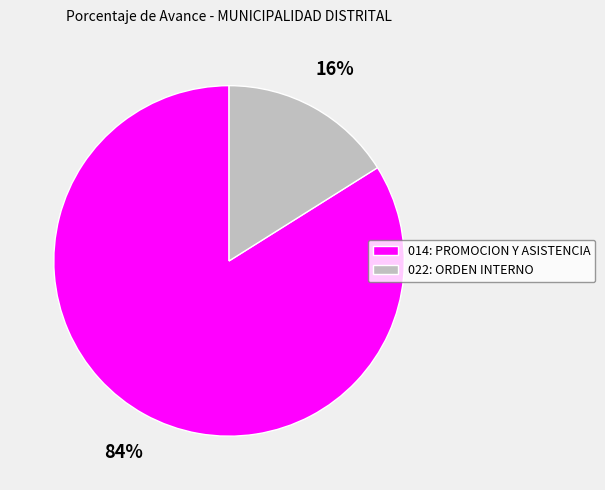

Which has a higher value, 022: ORDEN INTERNO or 014: PROMOCION Y ASISTENCIA?

014: PROMOCION Y ASISTENCIA